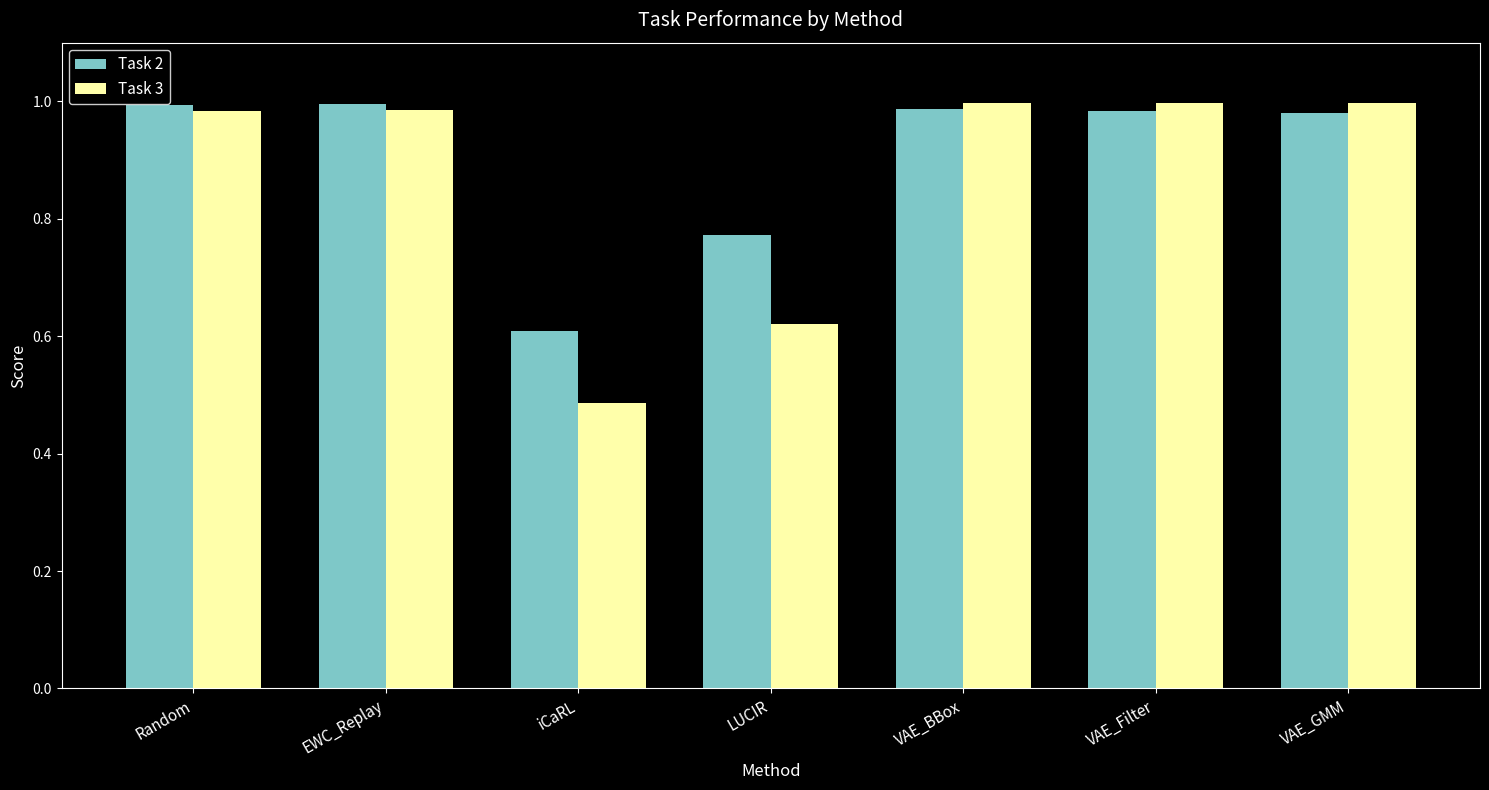

Which series has the widest spread of values?

Task 3